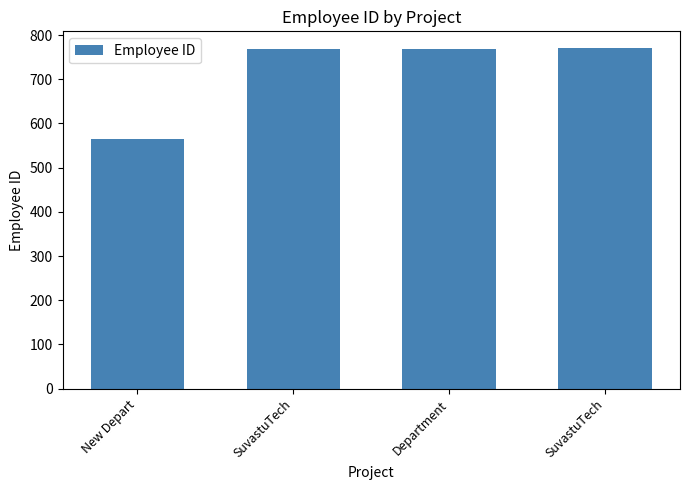

Is it true that the value at New Depart is 565?

True